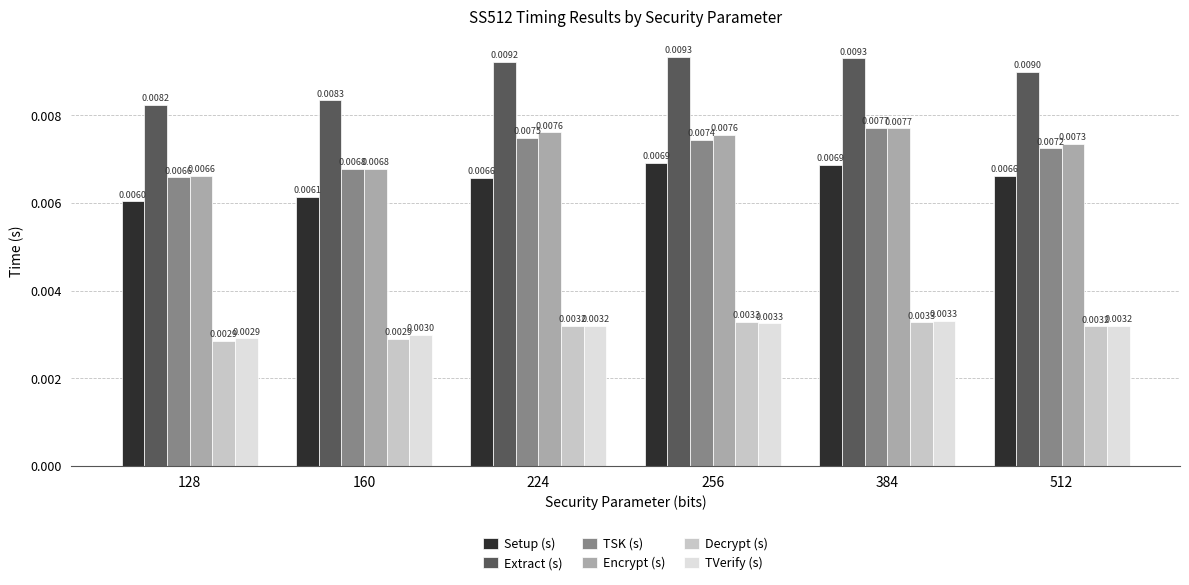

Which series changed the most between 224 and 384?

Setup (s)